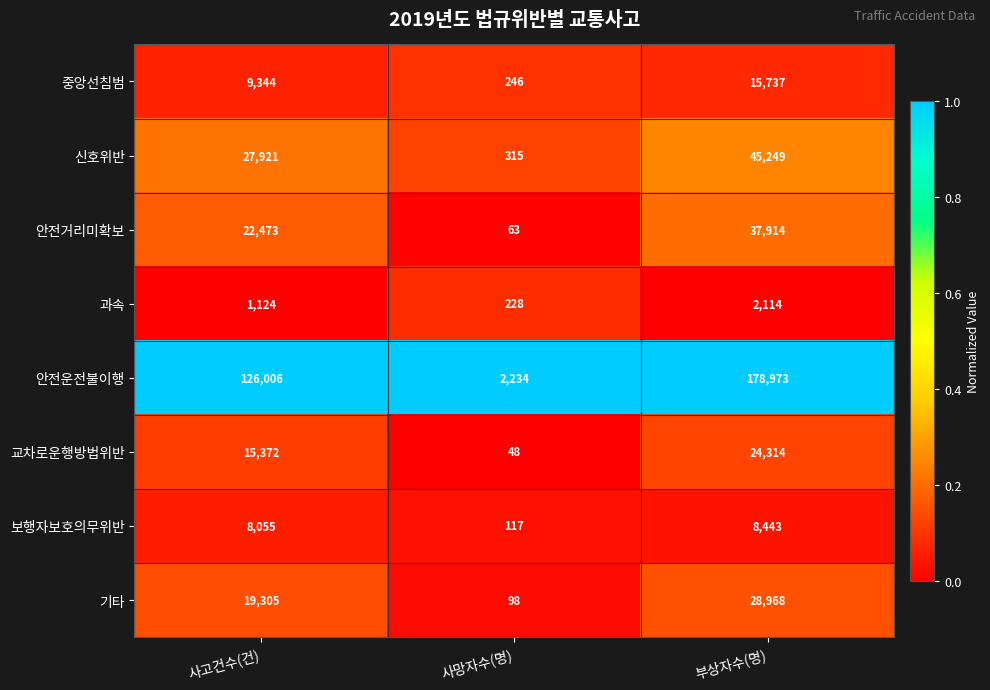

Read the 신호위반 value at 사고건수(건), to the nearest 10.

27920